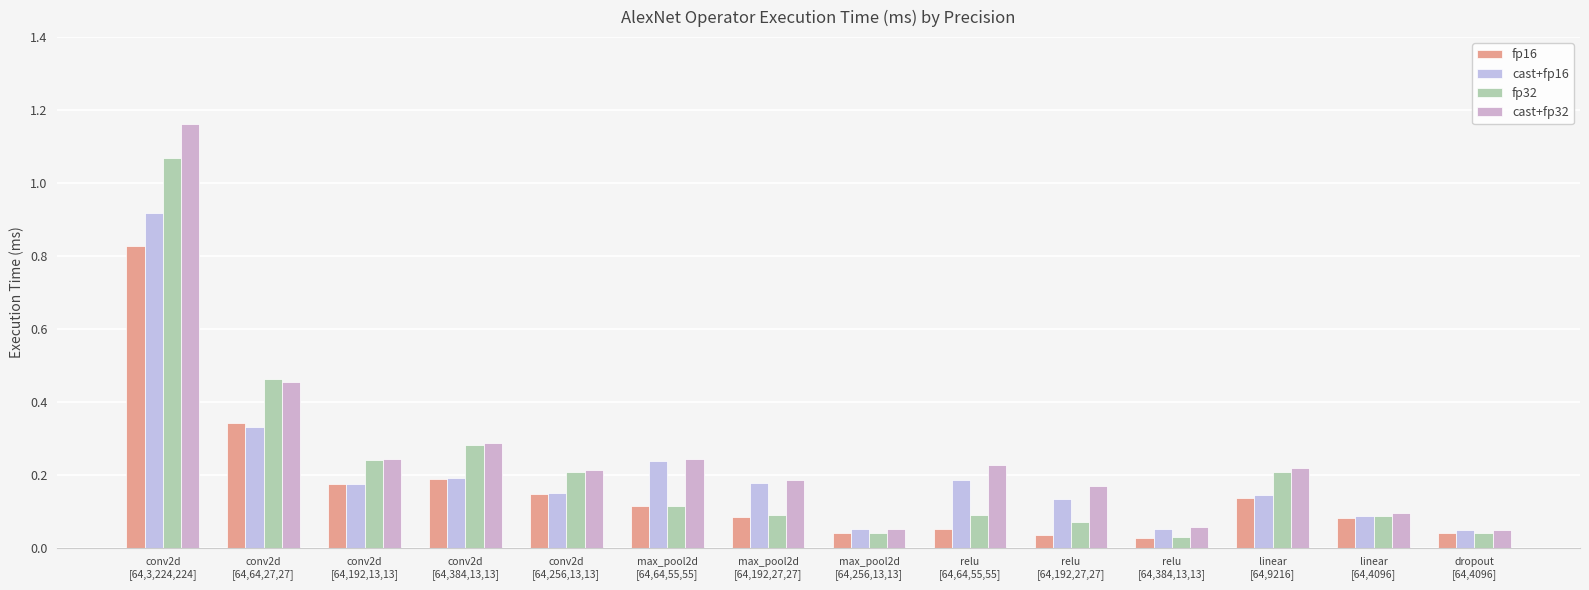

The cast+fp32 series shows 0.2 at max_pool2d
[64,192,27,27]. True or false?

True